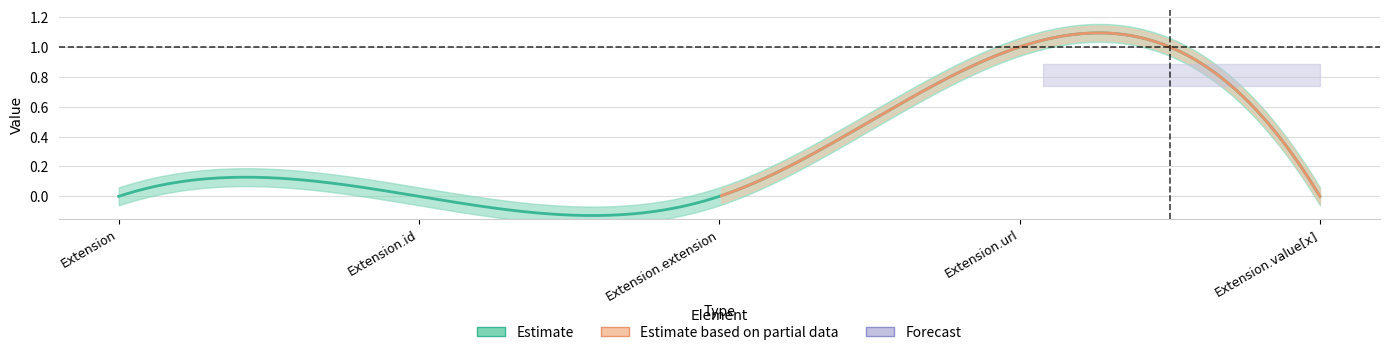

True or false: Base Min and Min intersect in this chart.

False